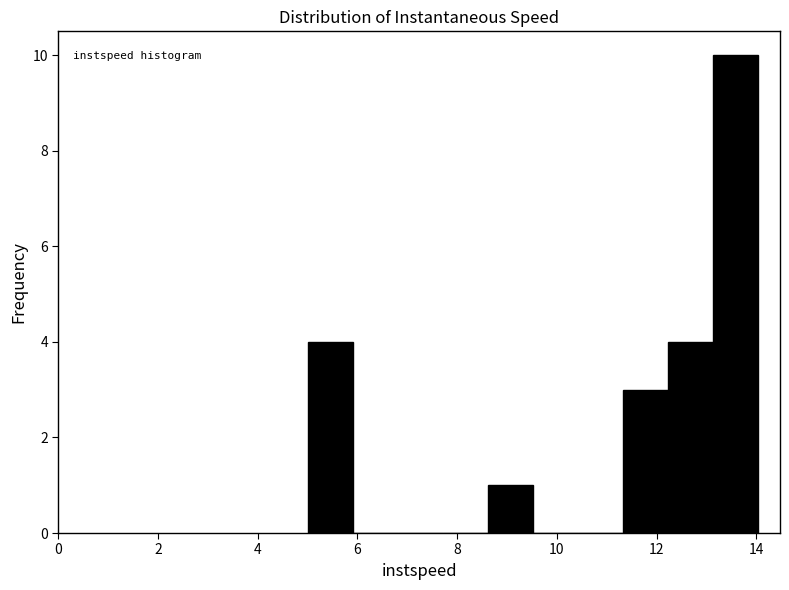

Reading left to right, list every bar in this chart as the range it spans on the x-axis followed by its height. Neither the bar edges nor the heights are printed on the chart, so give them approximately, as read against the axes.

5.0 to 6.0: 4
6.0 to 6.8: 0
6.8 to 7.8: 0
7.8 to 8.6: 0
8.6 to 9.6: 1
9.6 to 10.4: 0
10.4 to 11.4: 0
11.4 to 12.2: 3
12.2 to 13.2: 4
13.2 to 14.0: 10